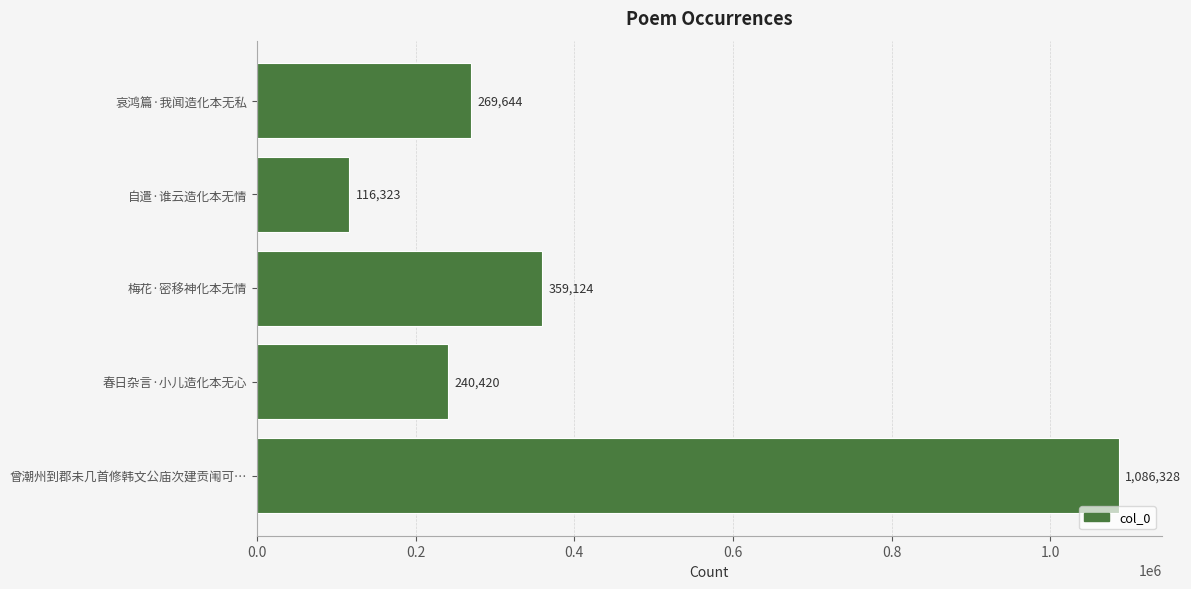

What is the maximum value shown in the chart?

1086328